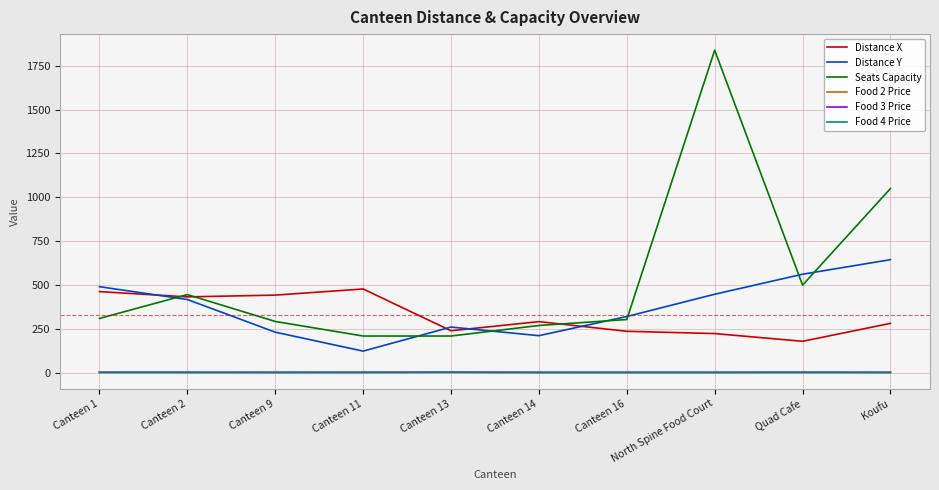

What position from the left is North Spine Food Court?

8